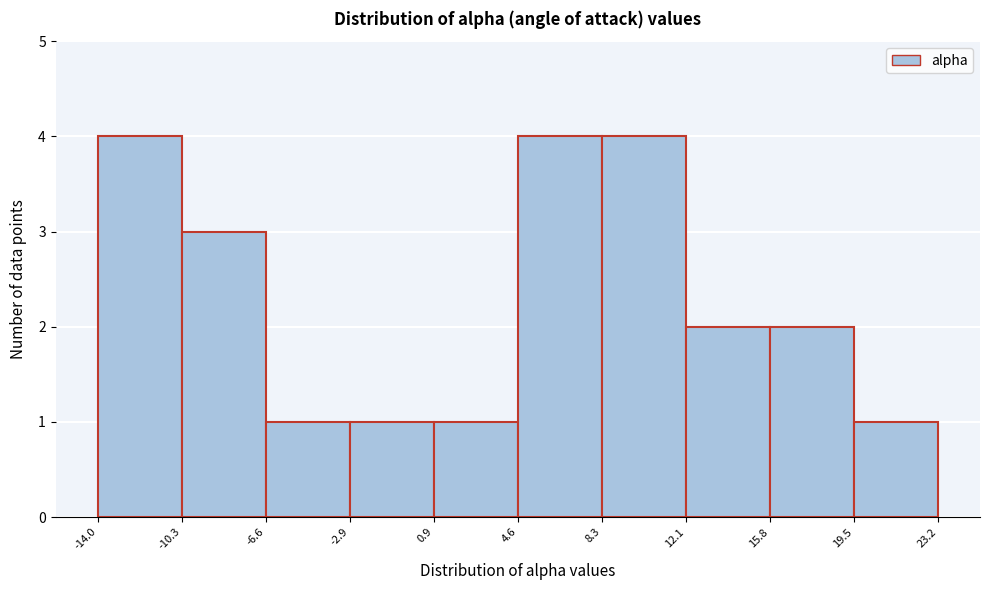

Reading left to right, transcribe this chart: for each bar, give the range it covers on the x-axis and its height. The values are not printed on the chart, so give them approximately, as read against the axis.

-14.0 to -10.3: 4
-10.3 to -6.6: 3
-6.6 to -2.9: 1
-2.9 to 0.9: 1
0.9 to 4.6: 1
4.6 to 8.3: 4
8.3 to 12.1: 4
12.1 to 15.8: 2
15.8 to 19.5: 2
19.5 to 23.2: 1